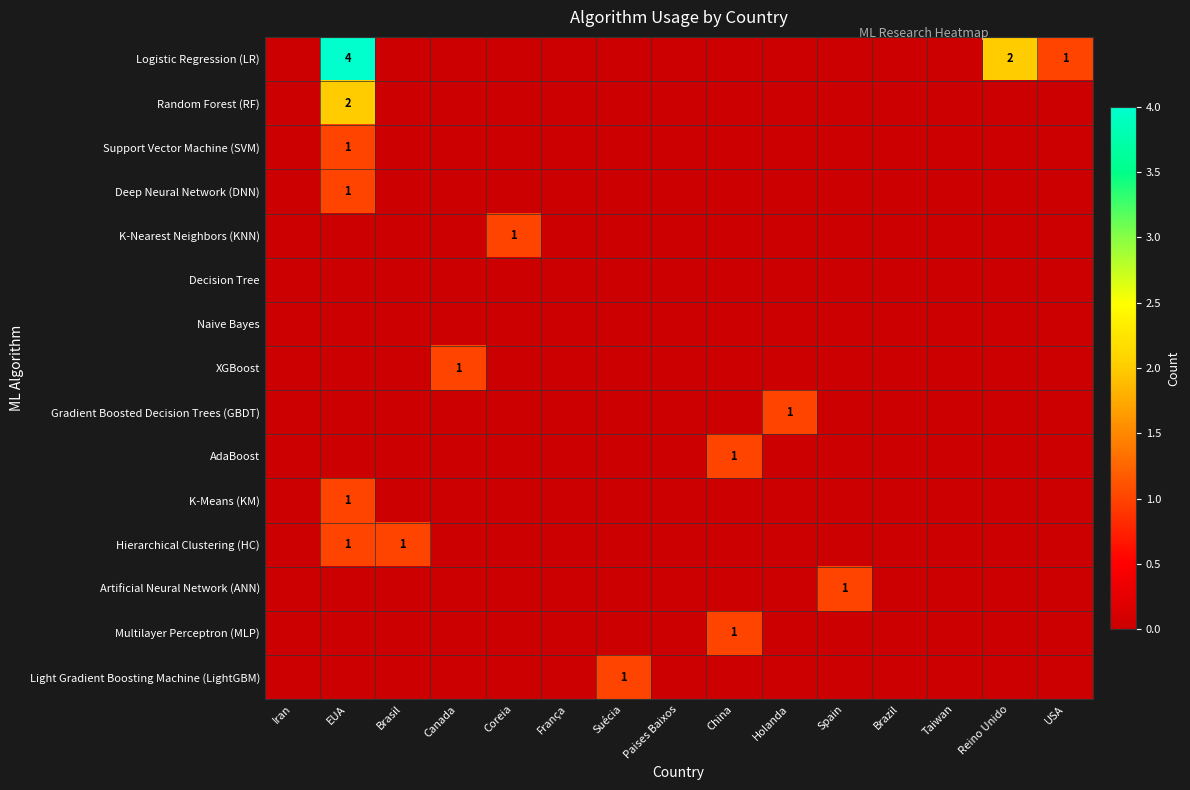

True or false: Deep Neural Network (DNN) has a value of 1 at EUA.

True